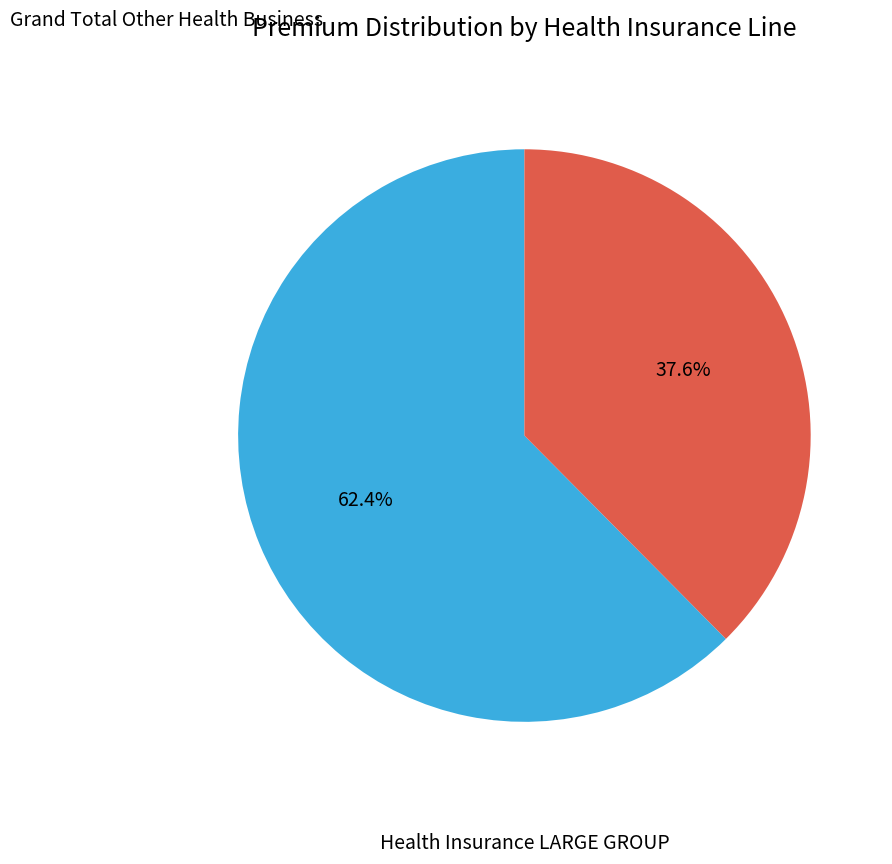

Is there a majority slice in this chart?

Yes